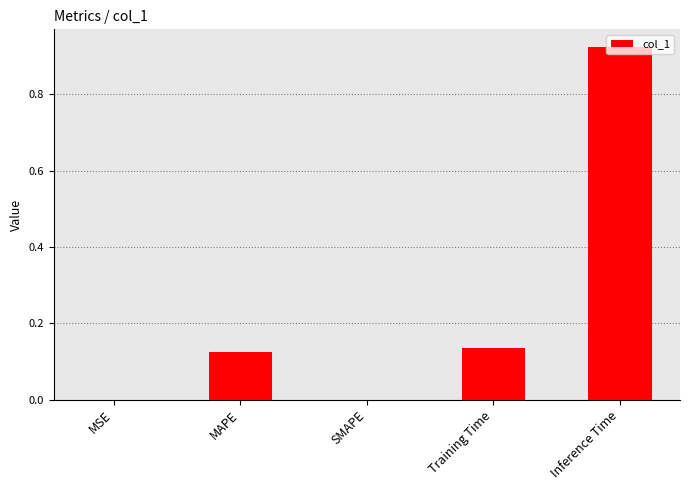

What is the sum of the values at MAPE and Inference Time?

1.0